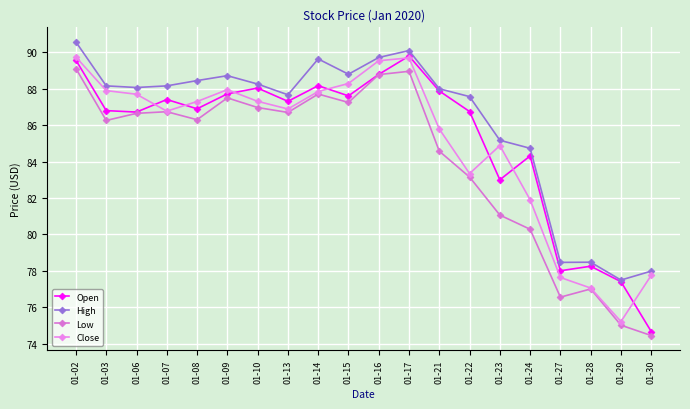

Which series changed the most between 01-07 and 01-17?

Close